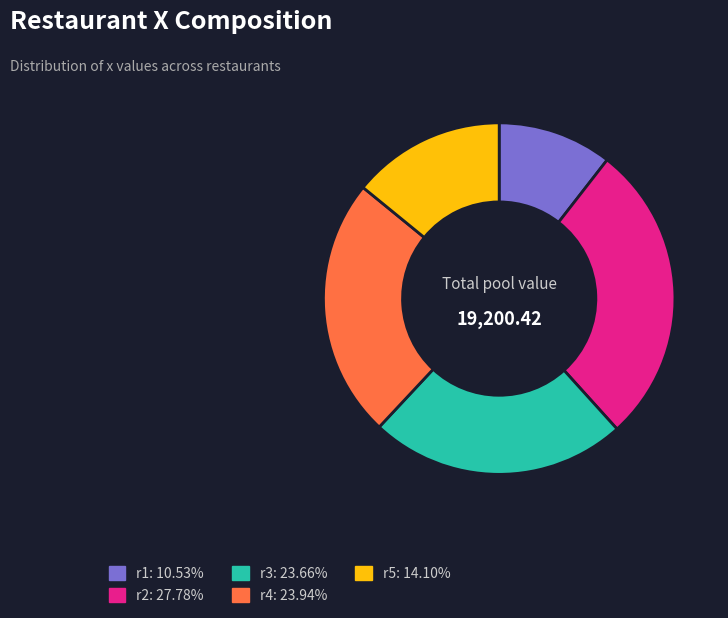

The r4 slice represents 31% of the pie. True or false?

False